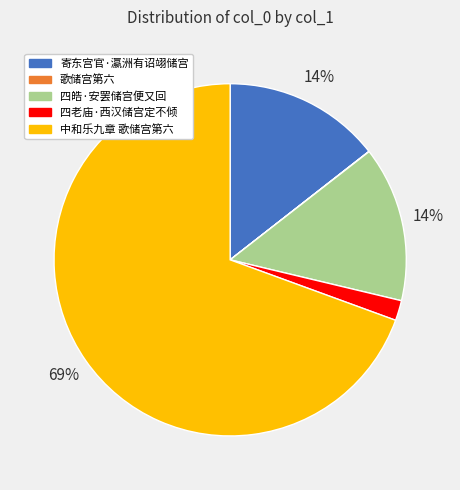

Combined, do 四皓·安罢储宫便又回 and 四老庙·西汉储宫定不倾 account for over 50%?

No